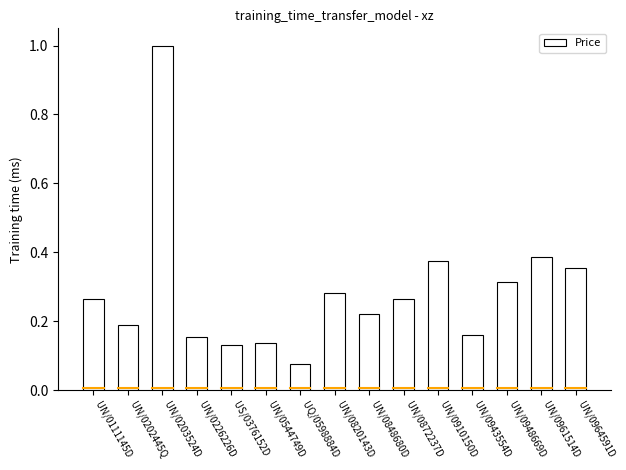

At which category does the chart reach its minimum across all series?

UQ/0598884D